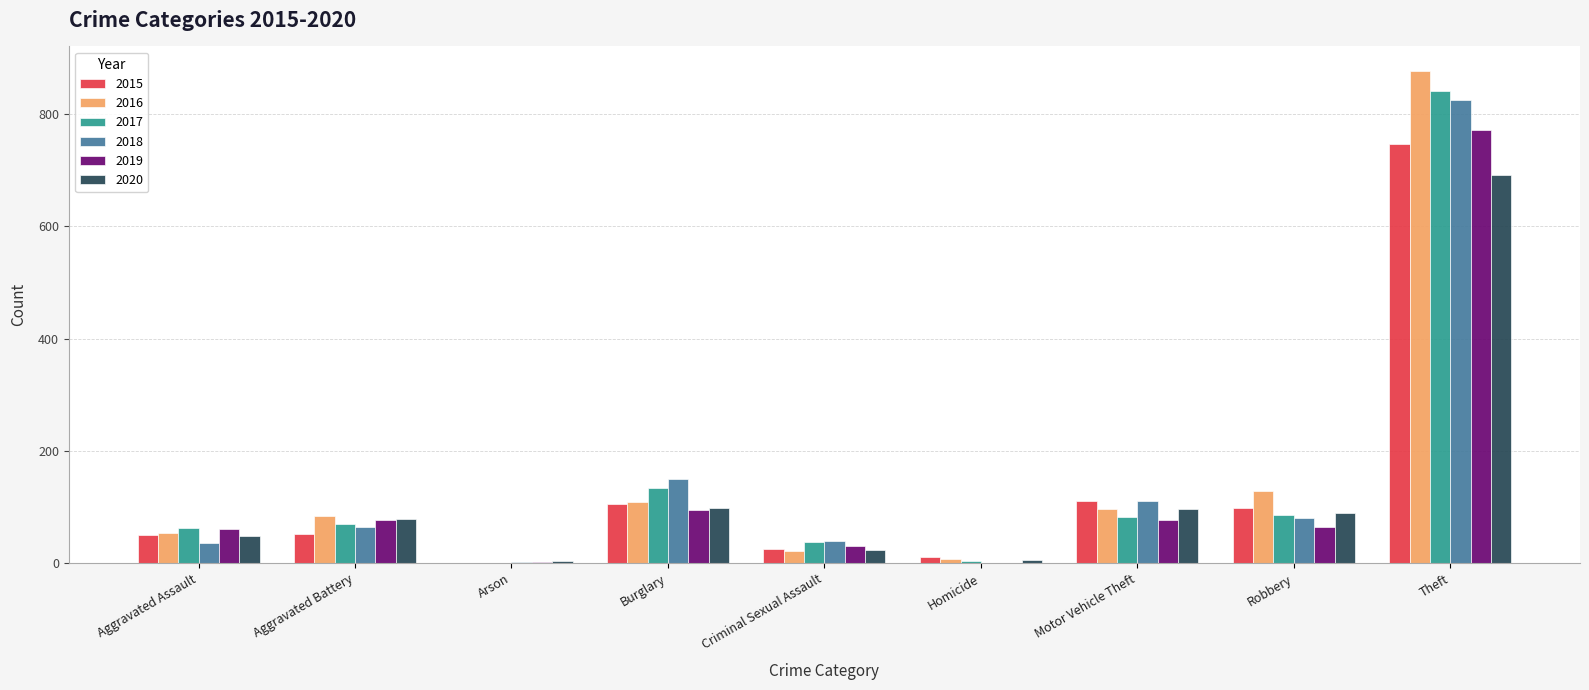

What are all the series names shown in the legend?

2015, 2016, 2017, 2018, 2019, 2020